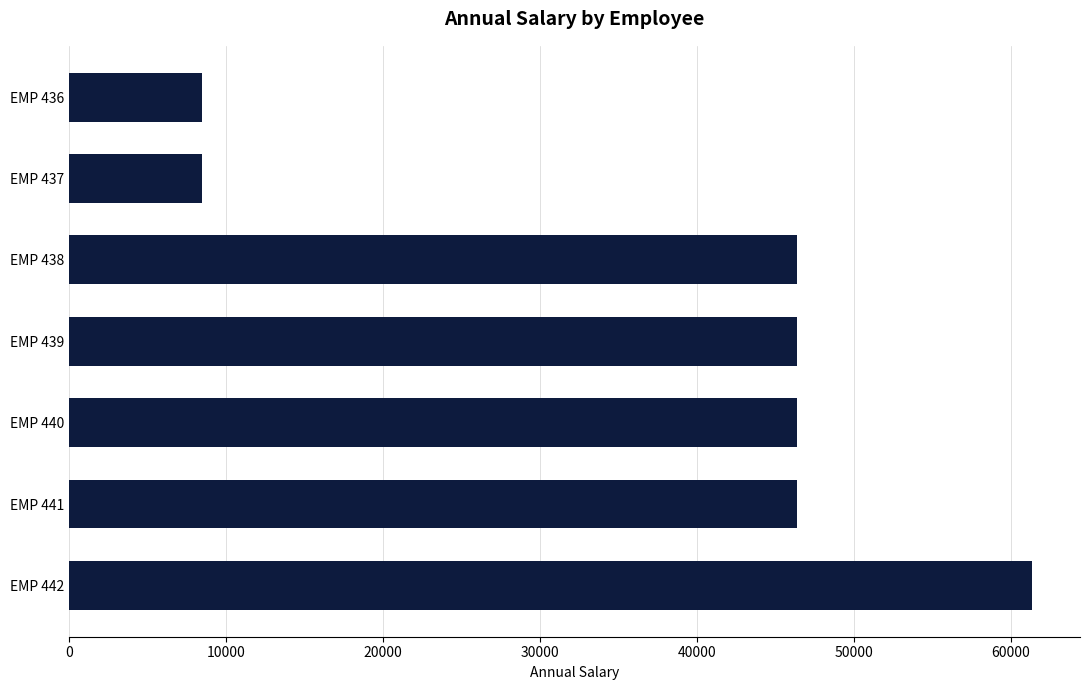

Which category has the highest value across all series?

EMP 442